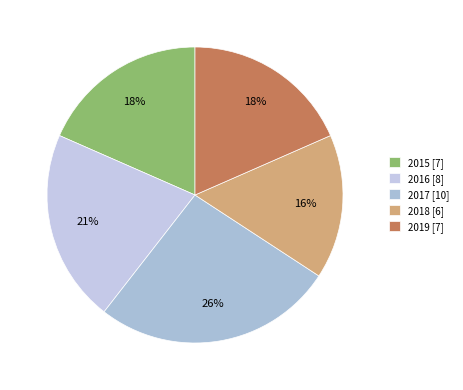

To the nearest percent, what is the combined percentage of 2015 and 2016?

39%